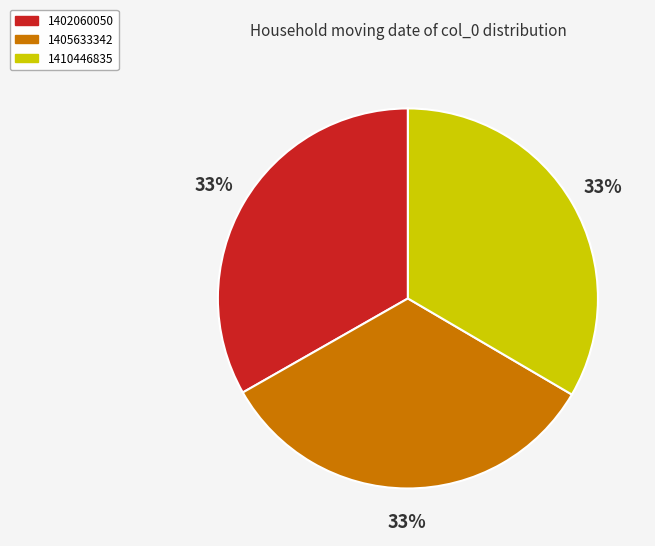

To the nearest percent, what portion does 1402060050 represent?

33%